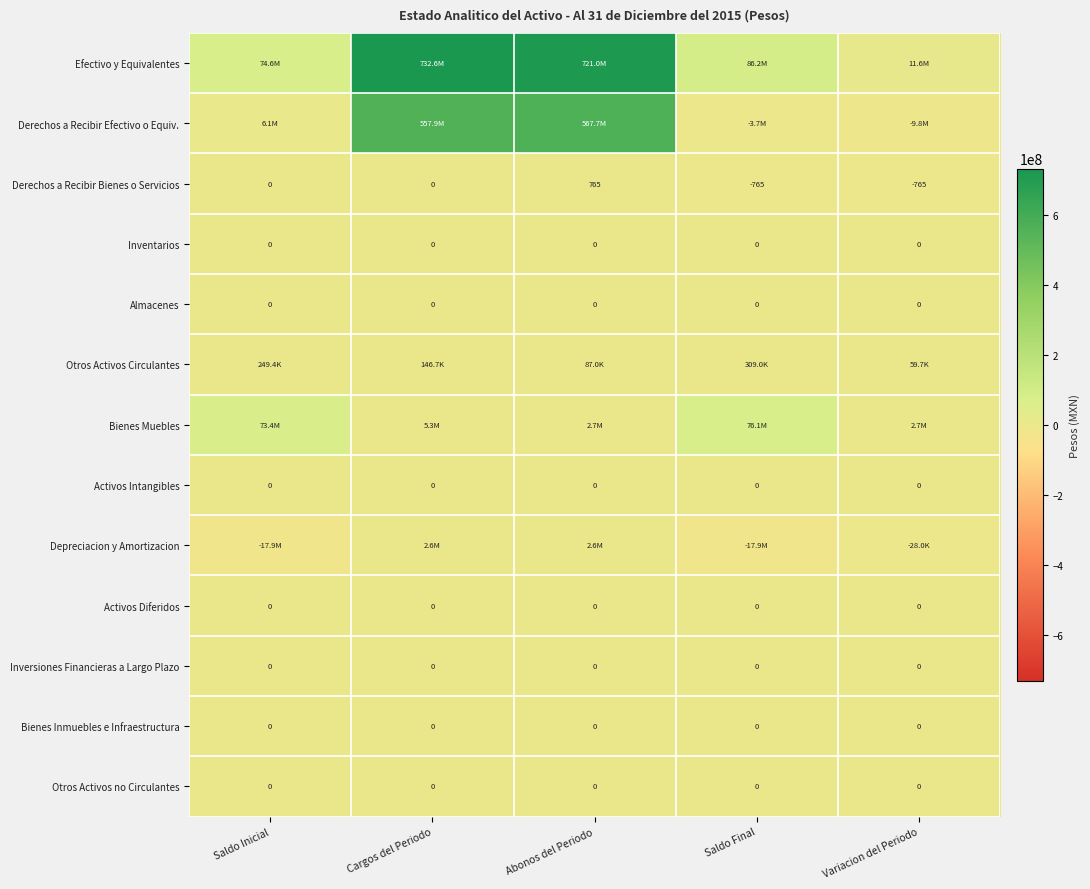

What is the total value across all series at Variacion del Periodo?

4590638.0